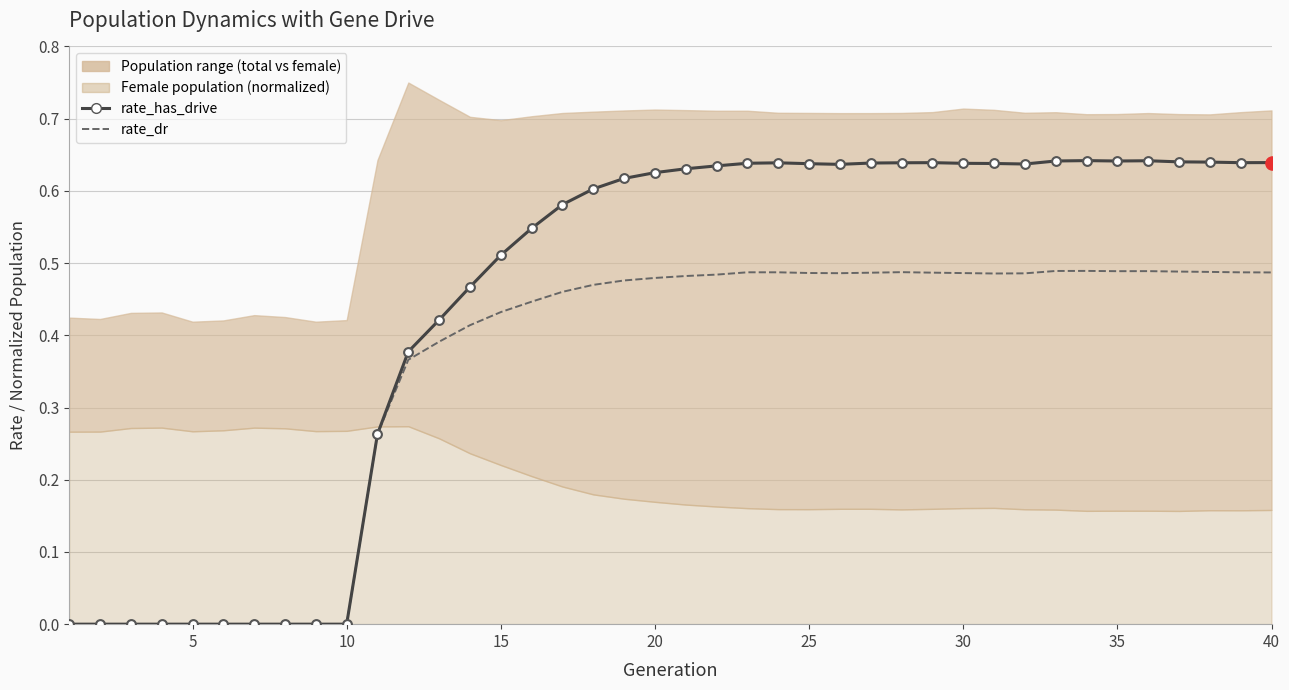

Which series has the largest total across all categories?

rate_has_drive